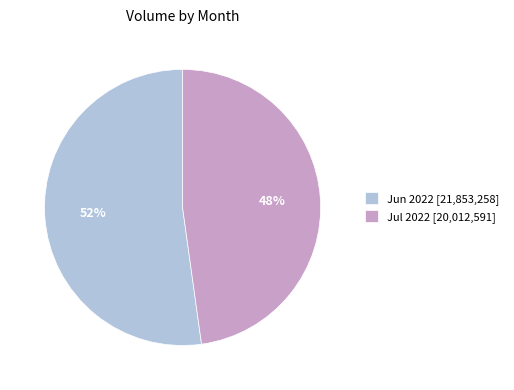

Which slice is the largest?

Jun 2022 [21,853,258]